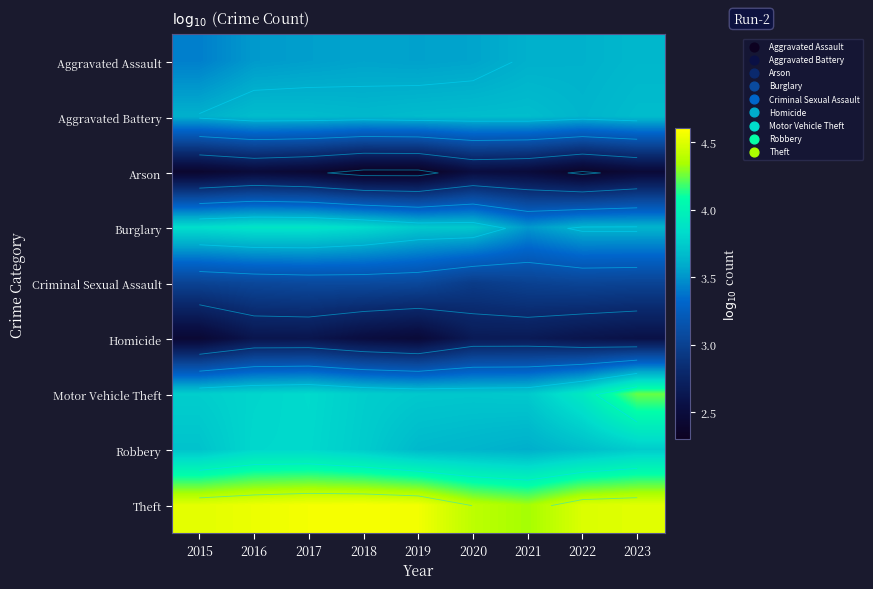

At which category is the sum across all series the highest?

2023